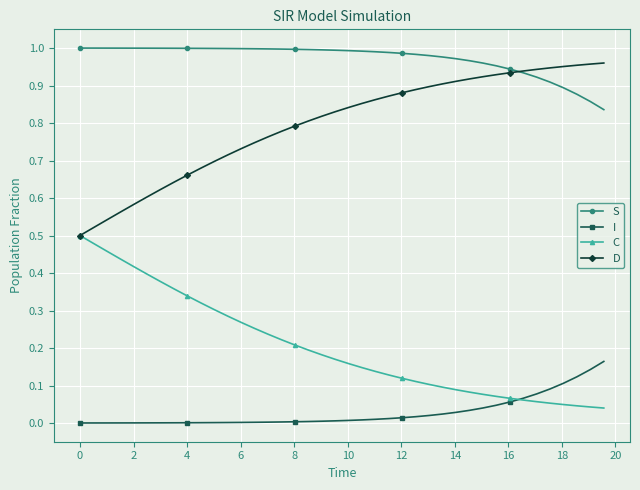

True or false: I and S cross at least once.

False